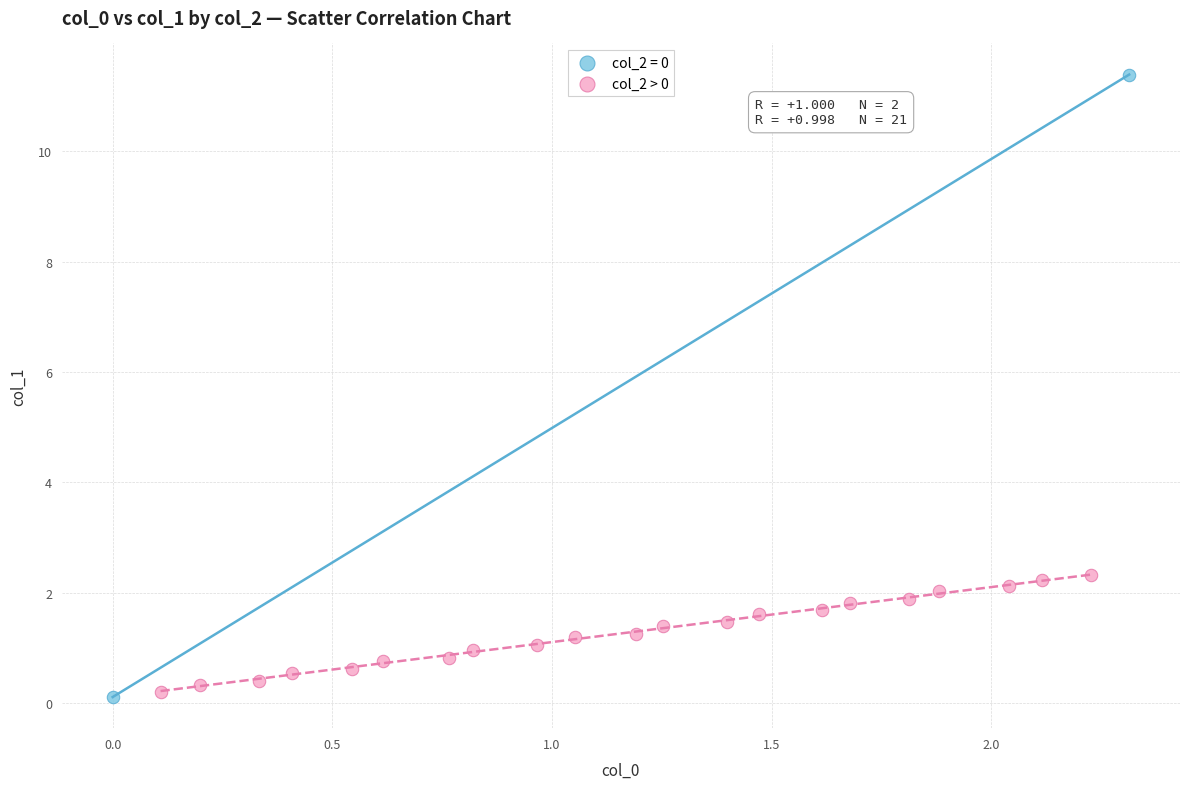

What are all the series names shown in the legend?

col_2 = 0, col_2 > 0